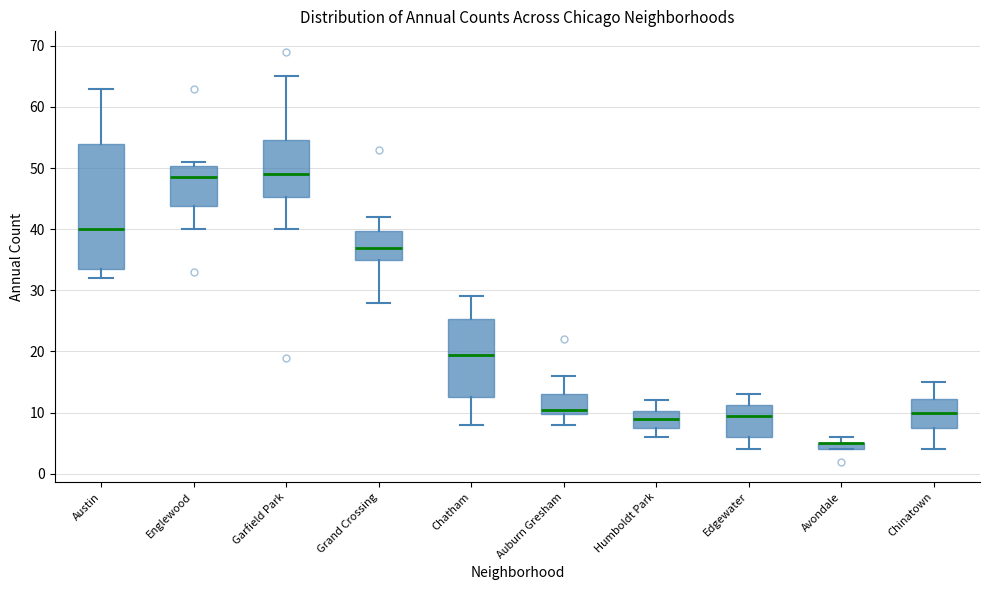

Comparing the boxes themselves (not the whiskers), which one is the tallest?

Austin